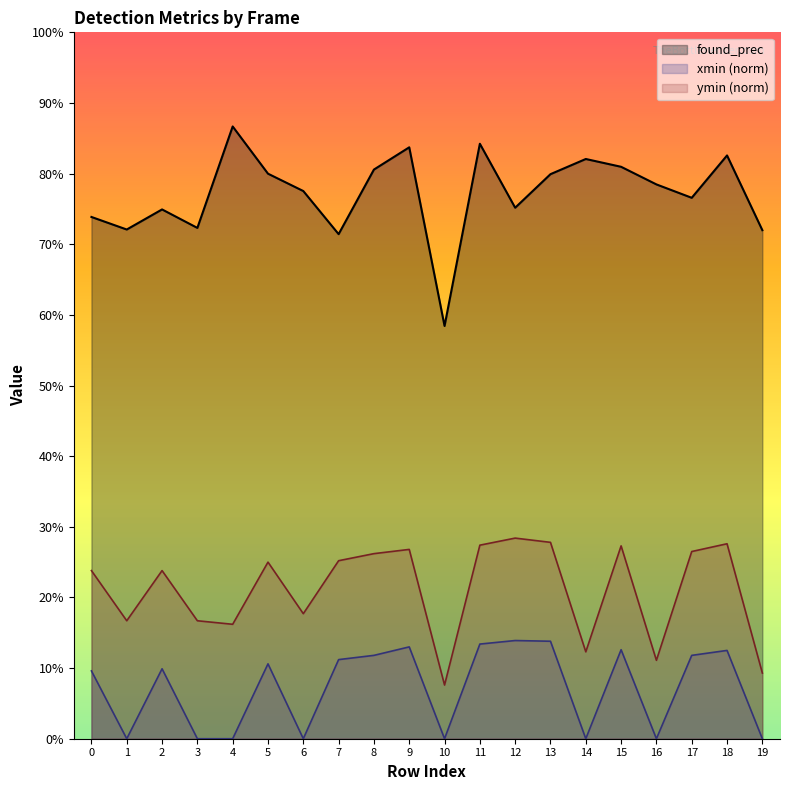

Reading right to left, what are all the values shown in this chart?

found_prec: 19=0.7	18=0.8	17=0.8	16=0.8	15=0.8	14=0.8	13=0.8	12=0.8	11=0.8	10=0.6	9=0.8	8=0.8	7=0.7	6=0.8	5=0.8	4=0.9	3=0.7	2=0.7	1=0.7	0=0.7
xmin_norm: 19=0.0	18=0.1	17=0.1	16=0.0	15=0.1	14=0.0	13=0.1	12=0.1	11=0.1	10=0.0	9=0.1	8=0.1	7=0.1	6=0.0	5=0.1	4=0.0	3=0.0	2=0.1	1=0.0	0=0.1
ymin_norm: 19=0.1	18=0.3	17=0.3	16=0.1	15=0.3	14=0.1	13=0.3	12=0.3	11=0.3	10=0.1	9=0.3	8=0.3	7=0.3	6=0.2	5=0.2	4=0.2	3=0.2	2=0.2	1=0.2	0=0.2